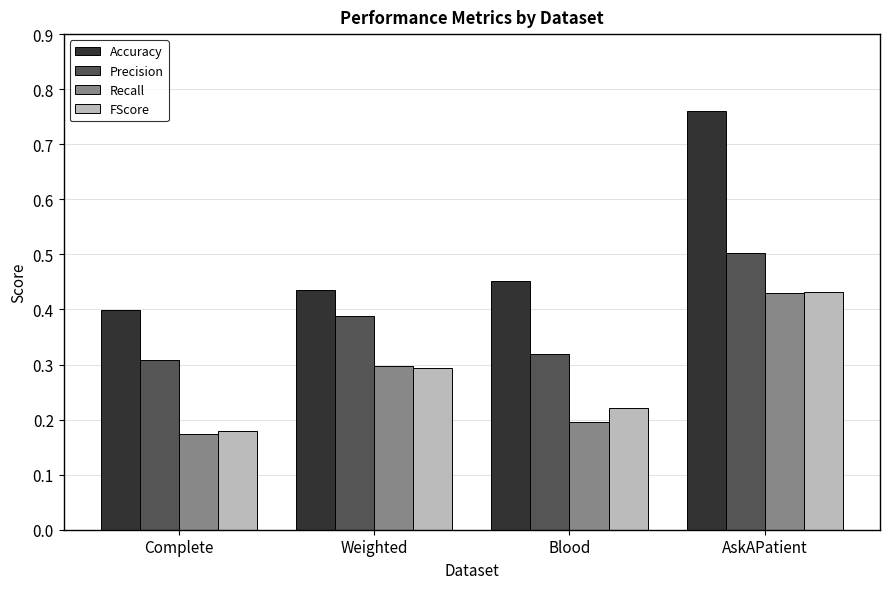

The value of Precision at Blood is 0.3. True or false?

True